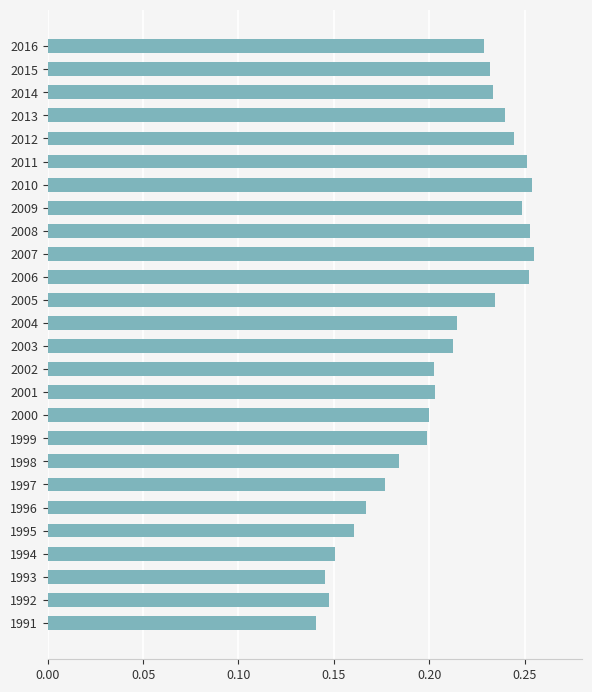

What is the sum of all values?

5.4